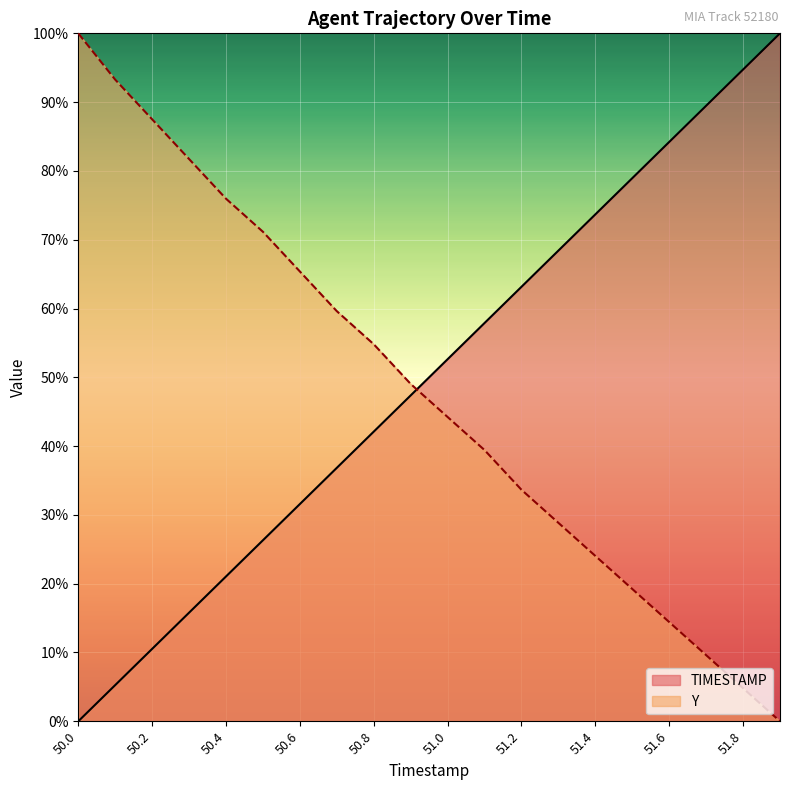

How many lines are shown in the chart?

2